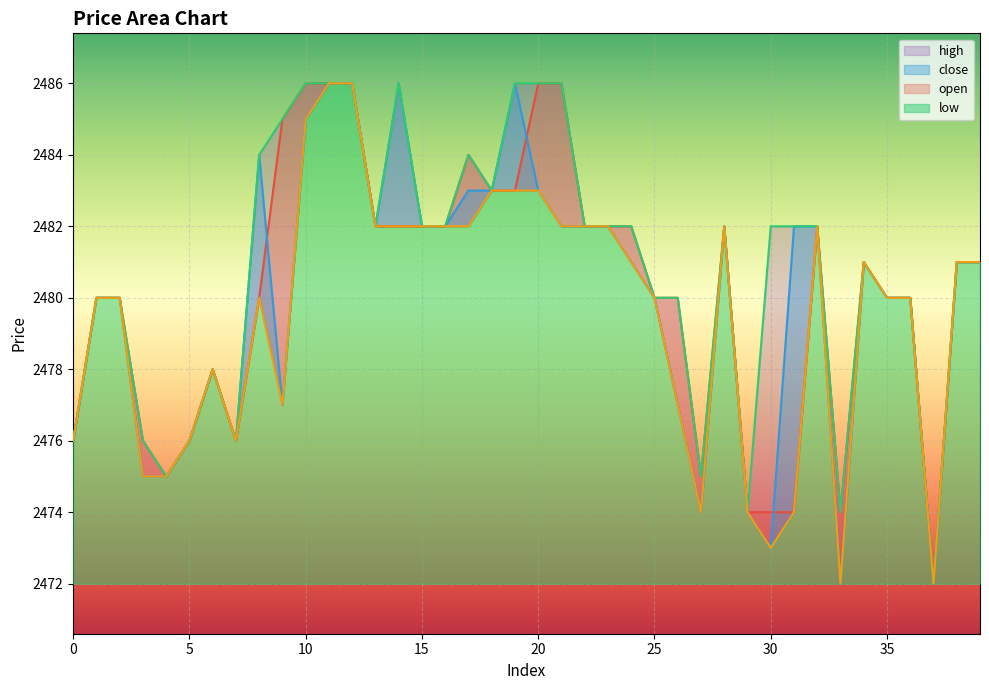

What is the value of the close point at the 38th from the left?

2472